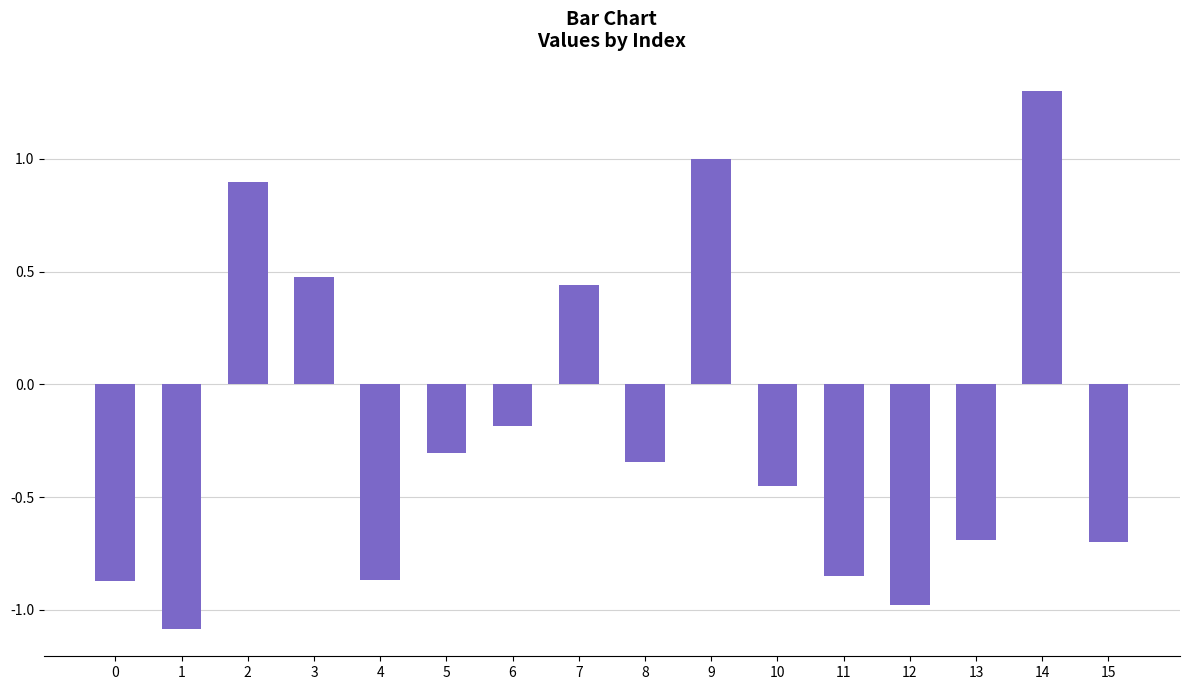

What is the maximum value shown in the chart?

1.3